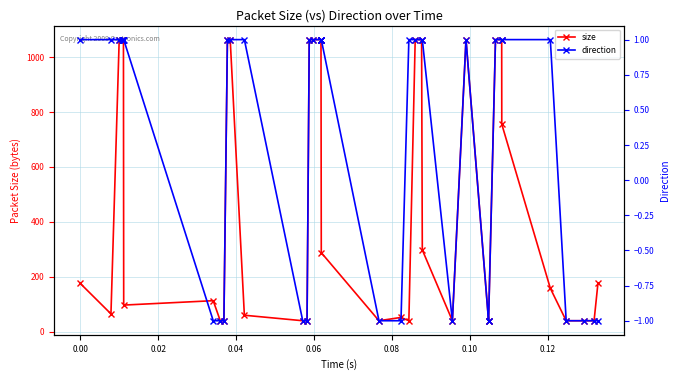

How many values in direction are above zero?

26